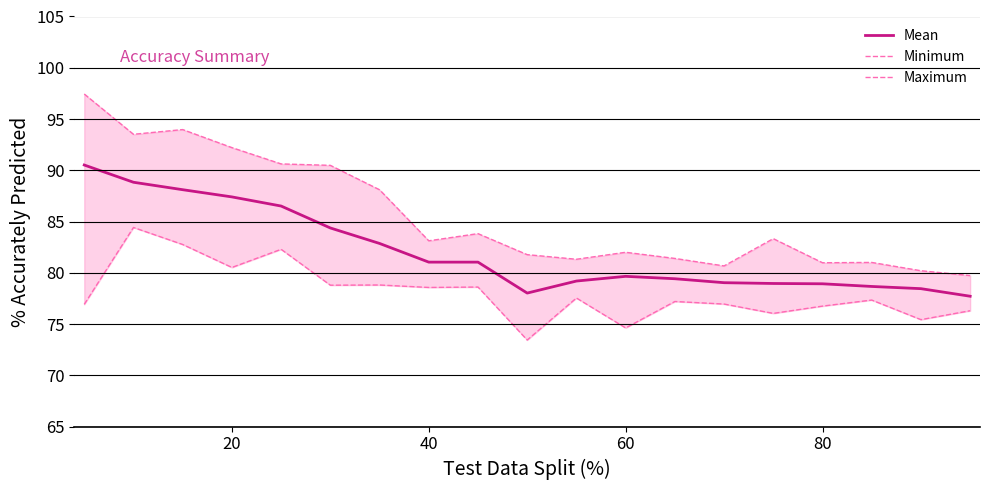

Does the chart have visible grid lines?

Yes